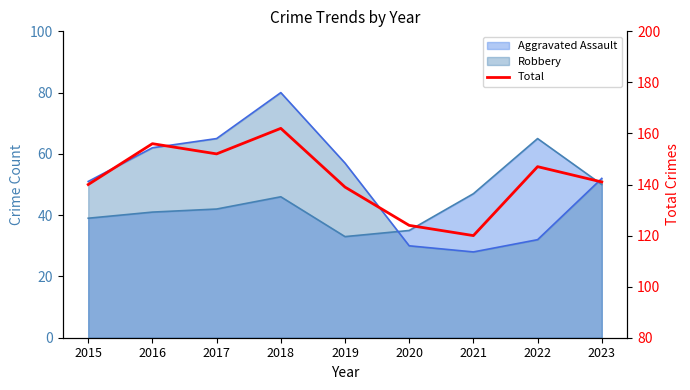

At which category does the data reach its first local valley?

2017